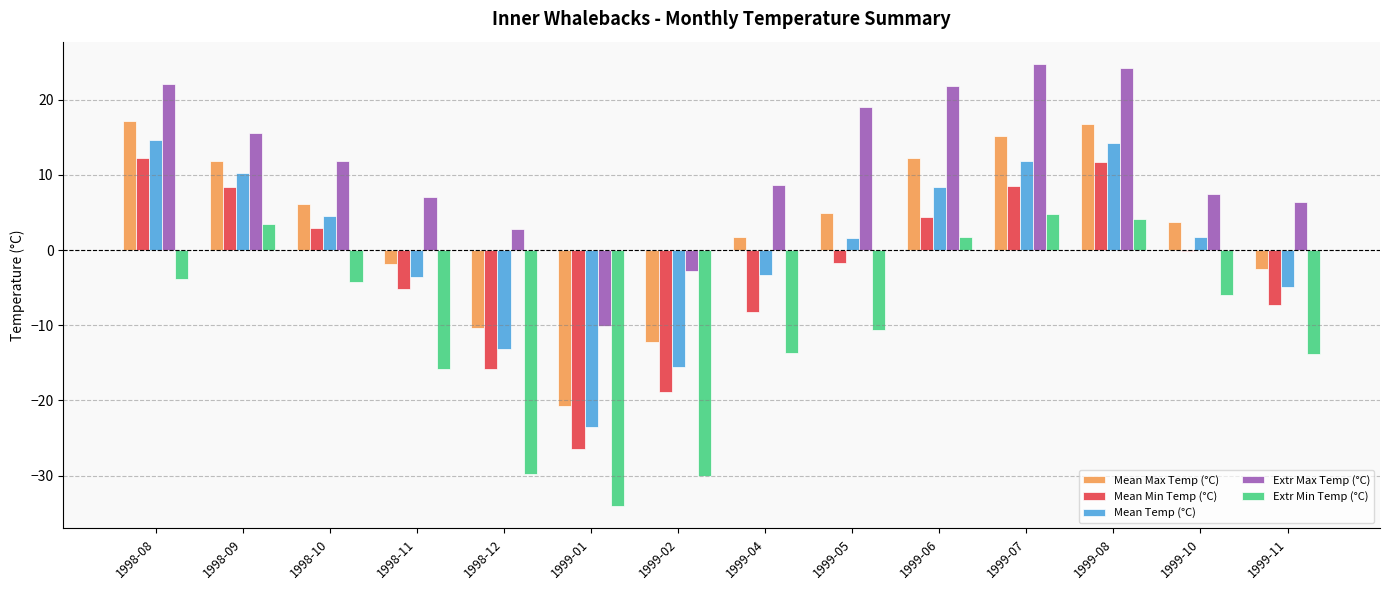

Is the value of Mean Temp (°C) at 1999-01 greater than the value of Extr Max Temp (°C) at 1999-11?

No